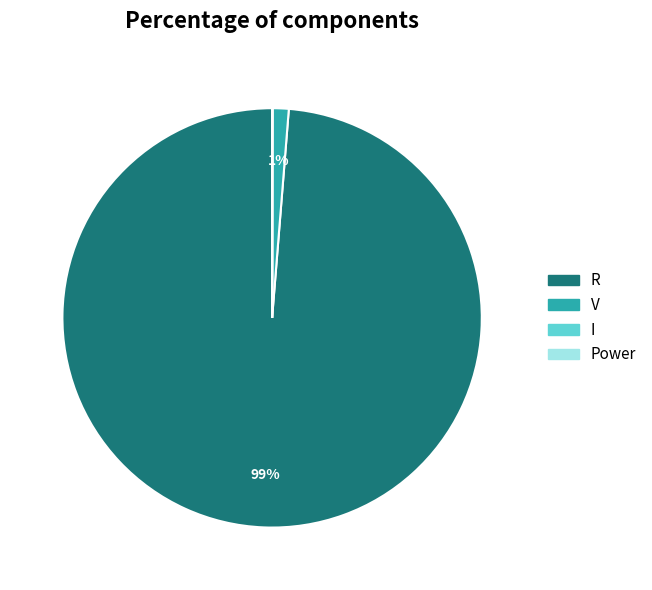

The R slice represents 89% of the pie. True or false?

False